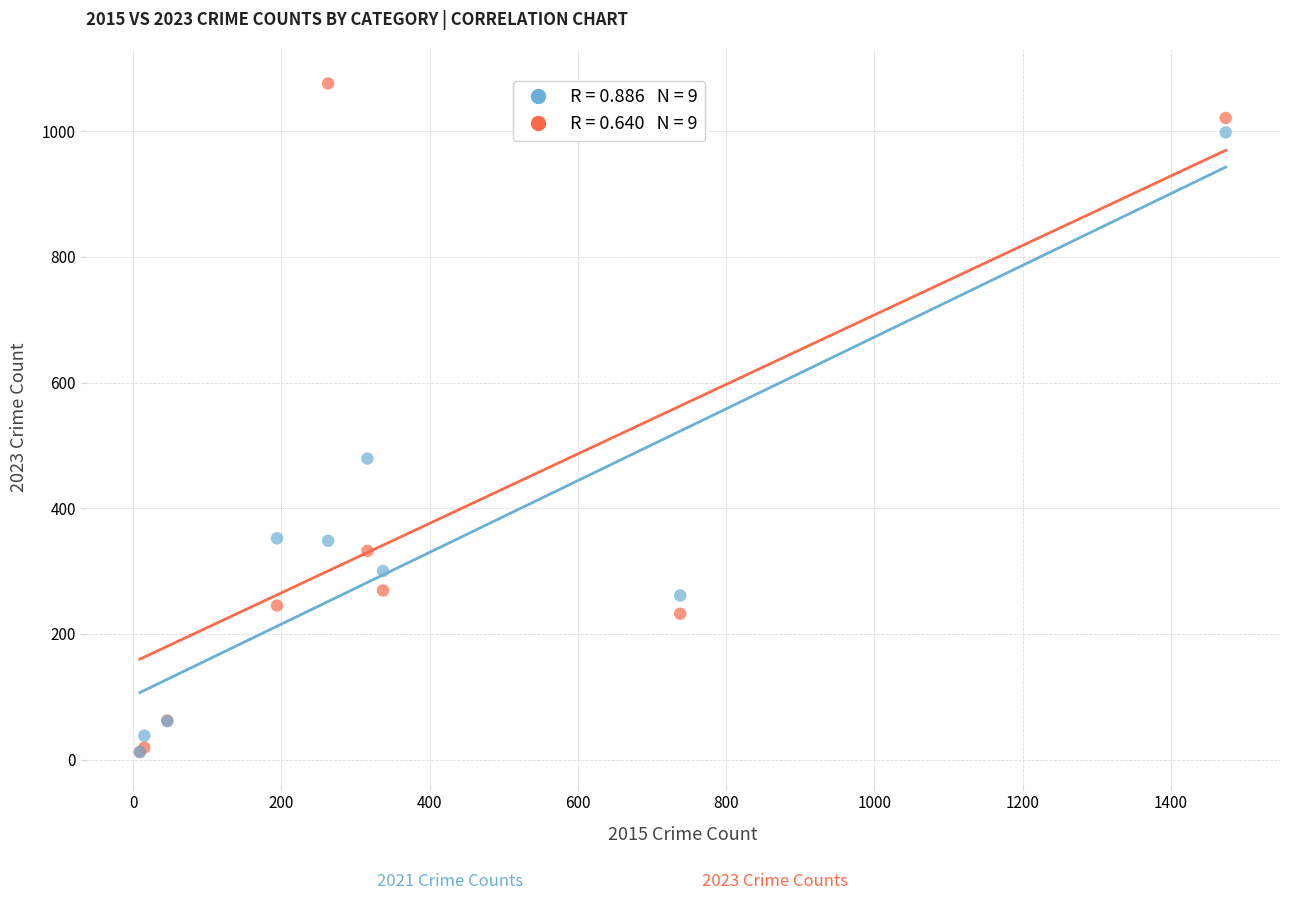

Across all series, what Y value is closest to 544?

479